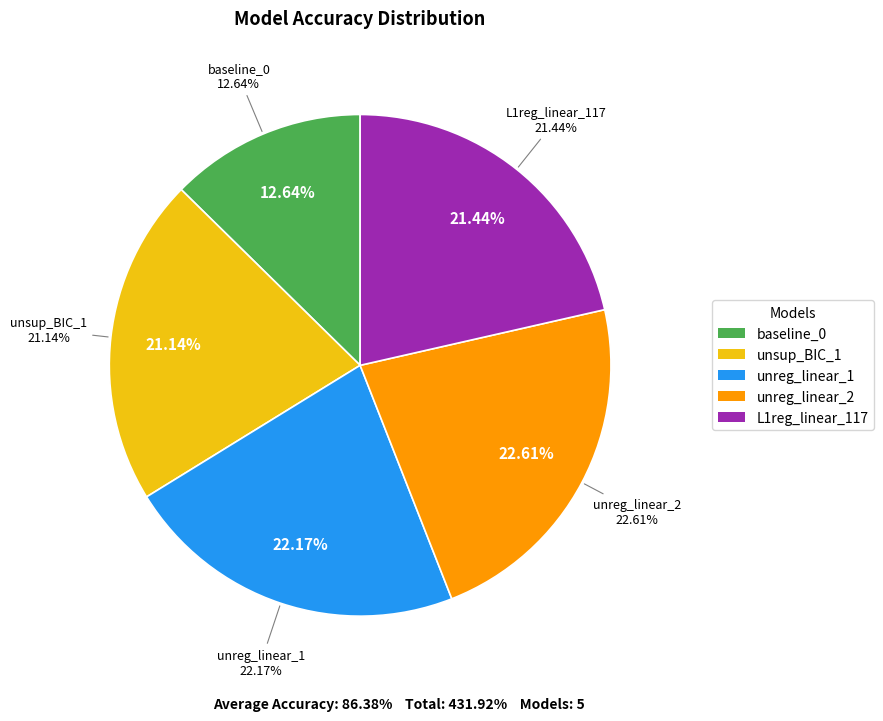

Is there any slice that represents more than half of the pie?

No